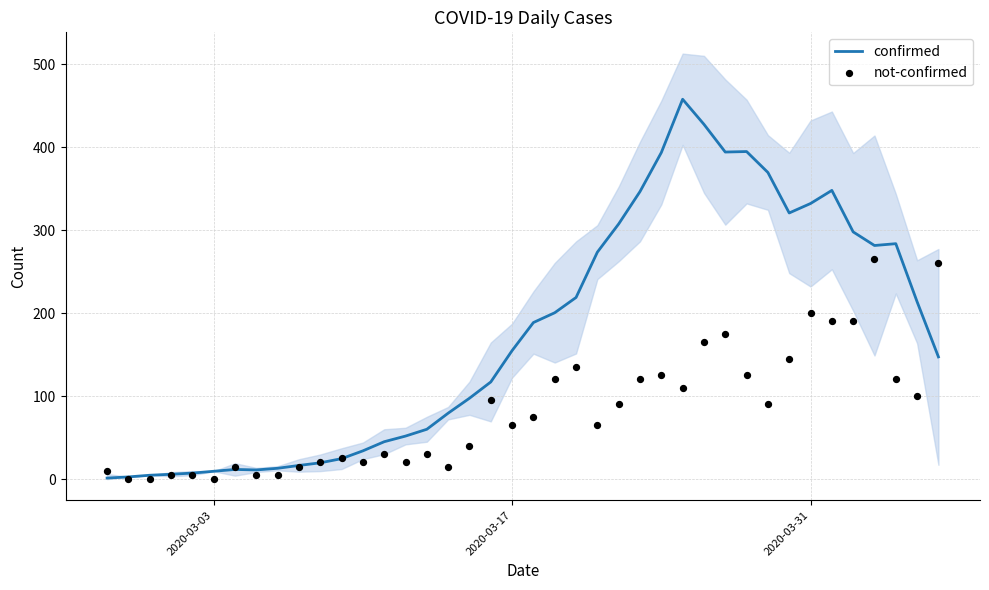

Which series reaches the maximum Y coordinate?

confirmed